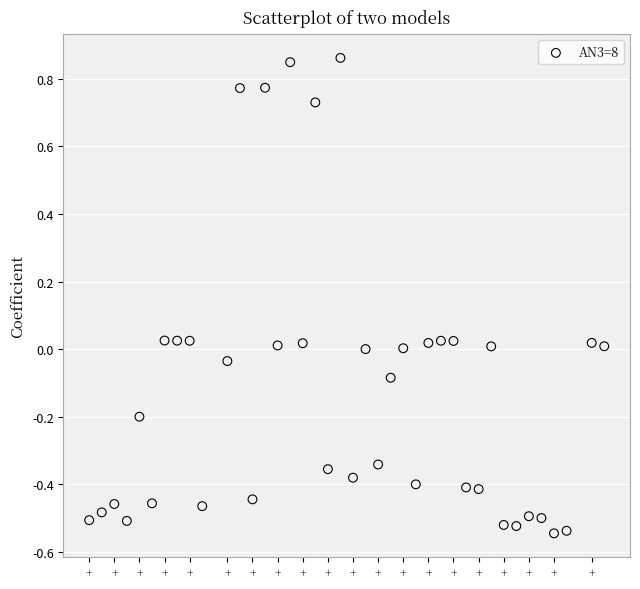

What is the range of X values (max minus min)?

41.0